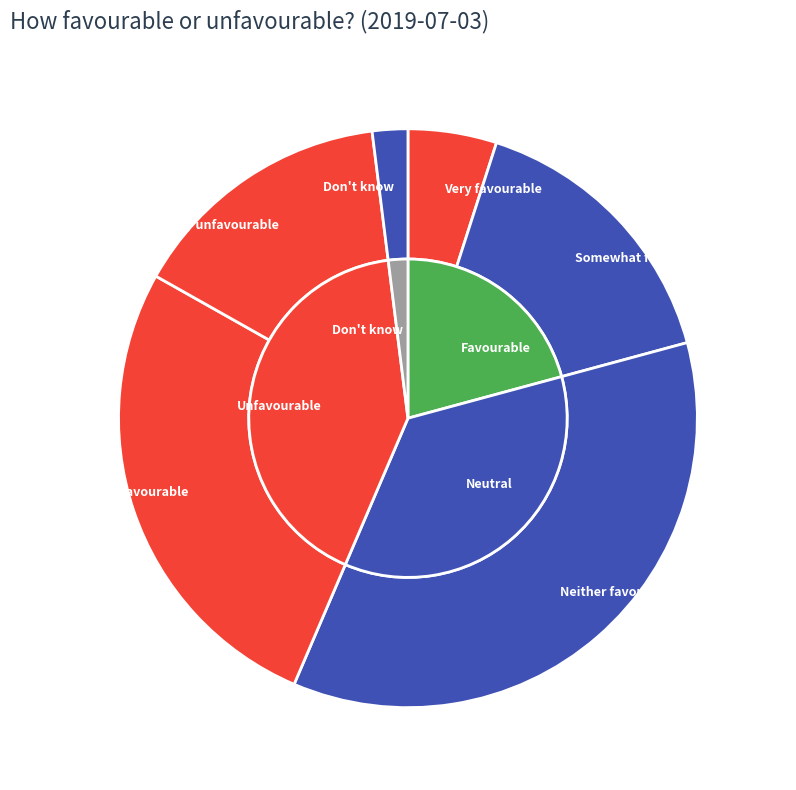

Is there any slice that represents more than half of the pie?

No